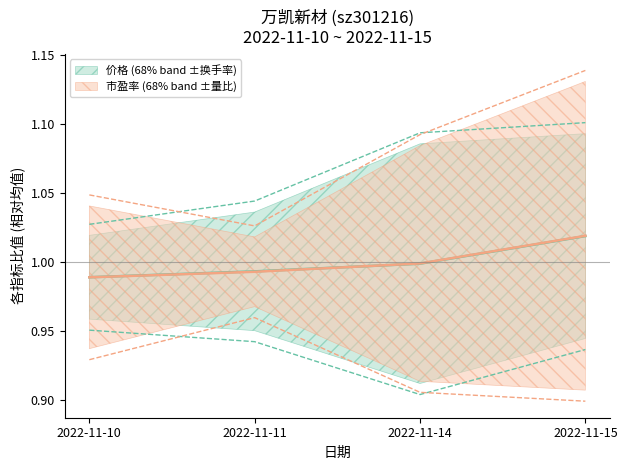

Reading left to right, what are all the values shown in this chart?

价格: 1.0	1.0	1.0	1.0
市盈率: 1.0	1.0	1.0	1.0